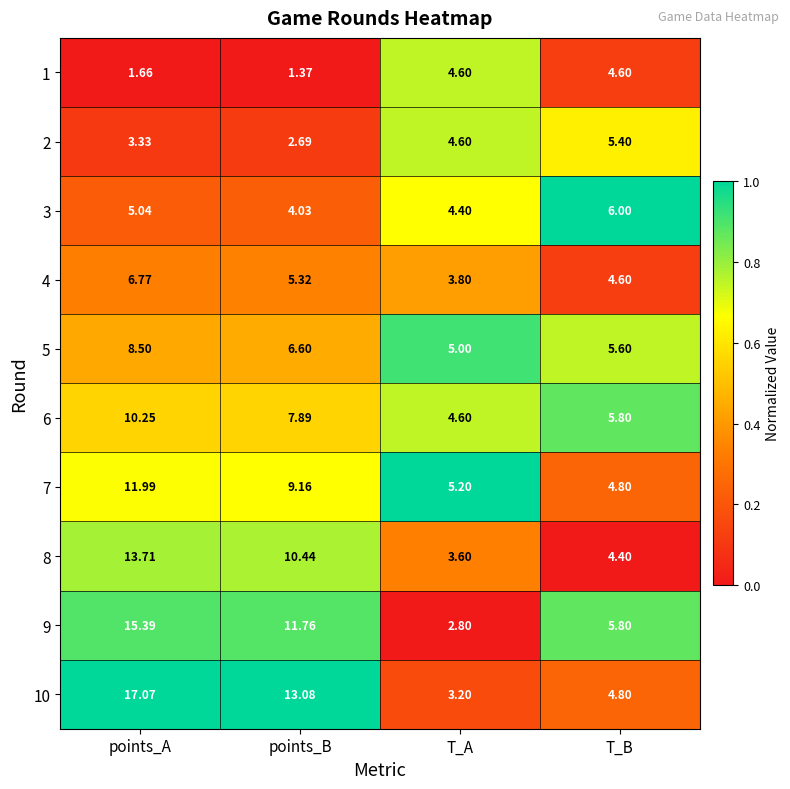

What is the total value across all series at T_B?

51.8